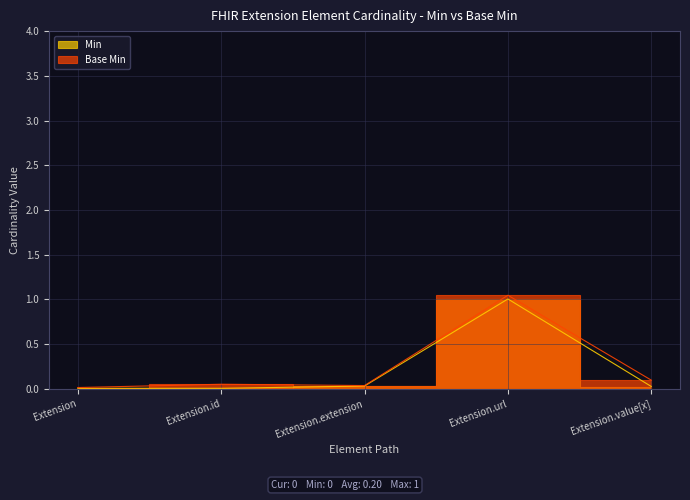

Which series has the largest total across all categories?

Base Min